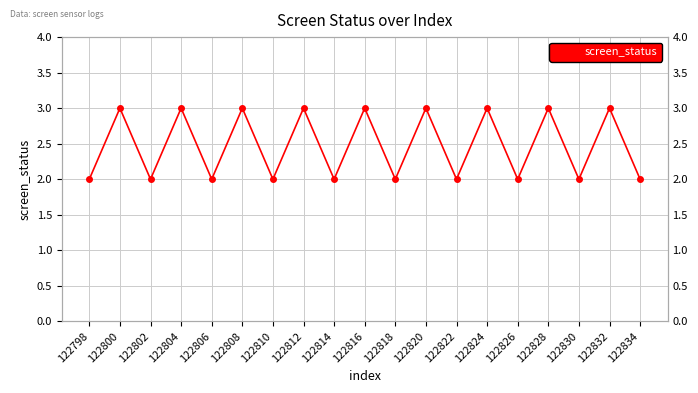

Rank the categories by value from lowest to highest.

122798, 122802, 122806, 122810, 122814, 122818, 122822, 122826, 122830, 122834, 122800, 122804, 122808, 122812, 122816, 122820, 122824, 122828, 122832